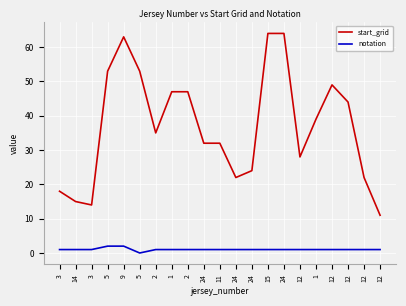

What is the total value across all series at 12?

29